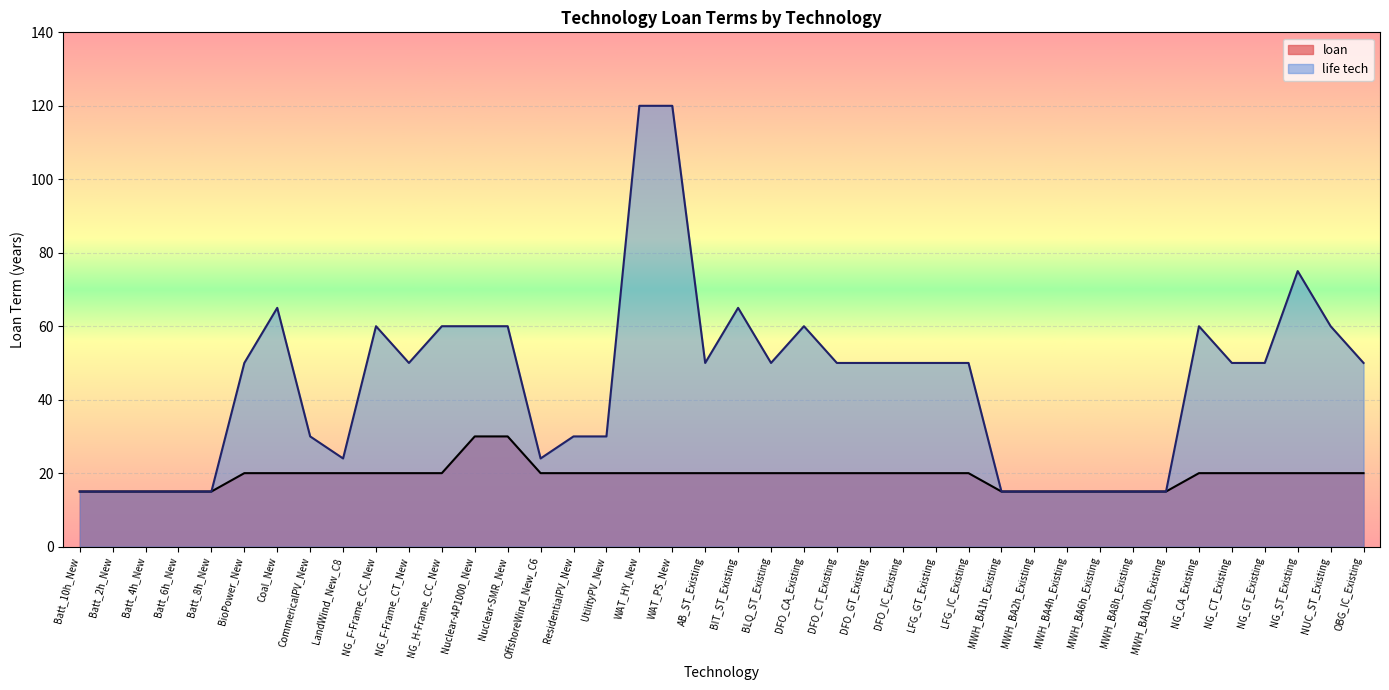

What is the spread (max minus min) of values at DFO_CA_Existing?

40